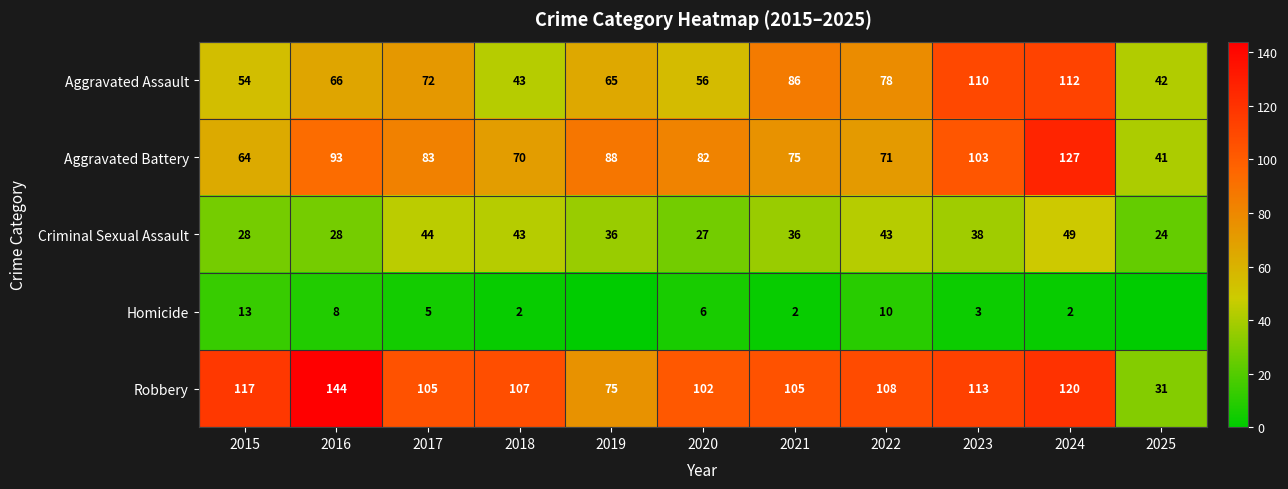

The Homicide series shows 10 at 2022. True or false?

True